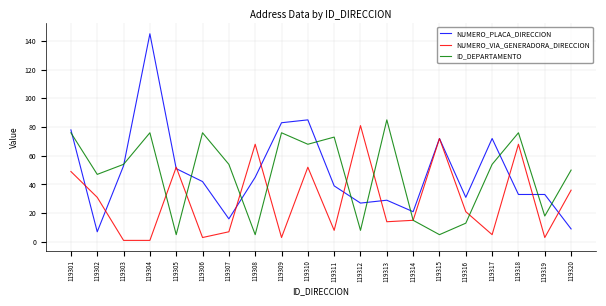

Rank the series at 119310 from lowest to highest value.

NUMERO_VIA_GENERADORA_DIRECCION, ID_DEPARTAMENTO, NUMERO_PLACA_DIRECCION